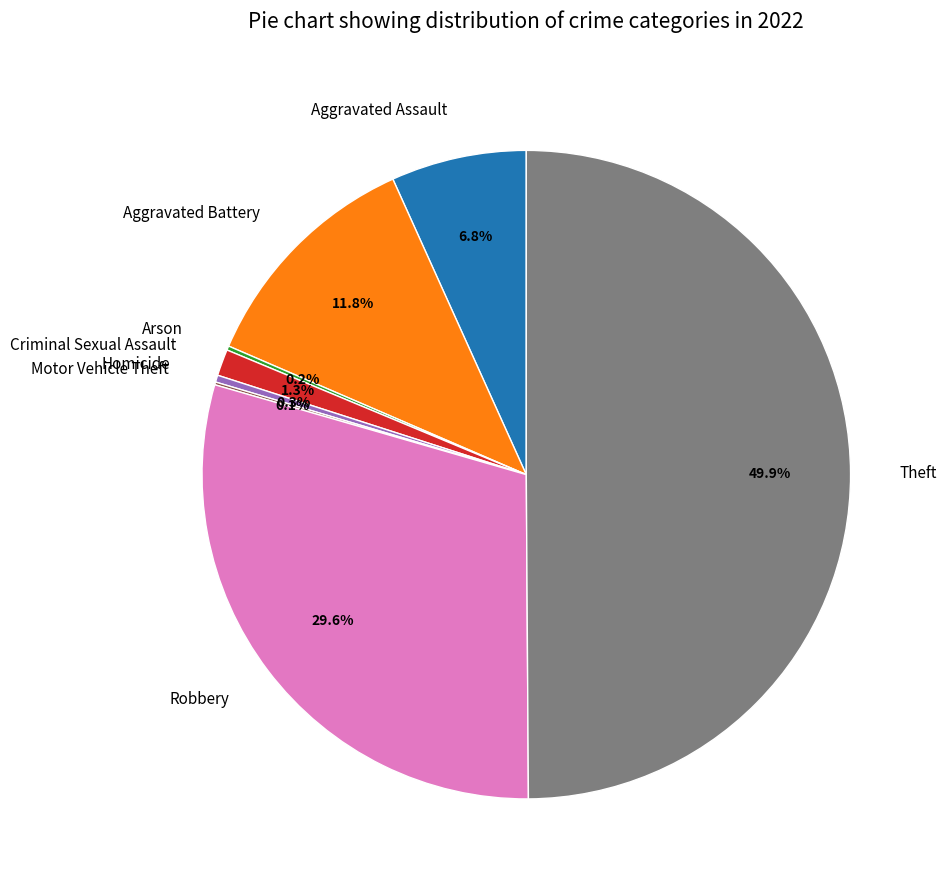

Does Criminal Sexual Assault represent more than half of the total?

No